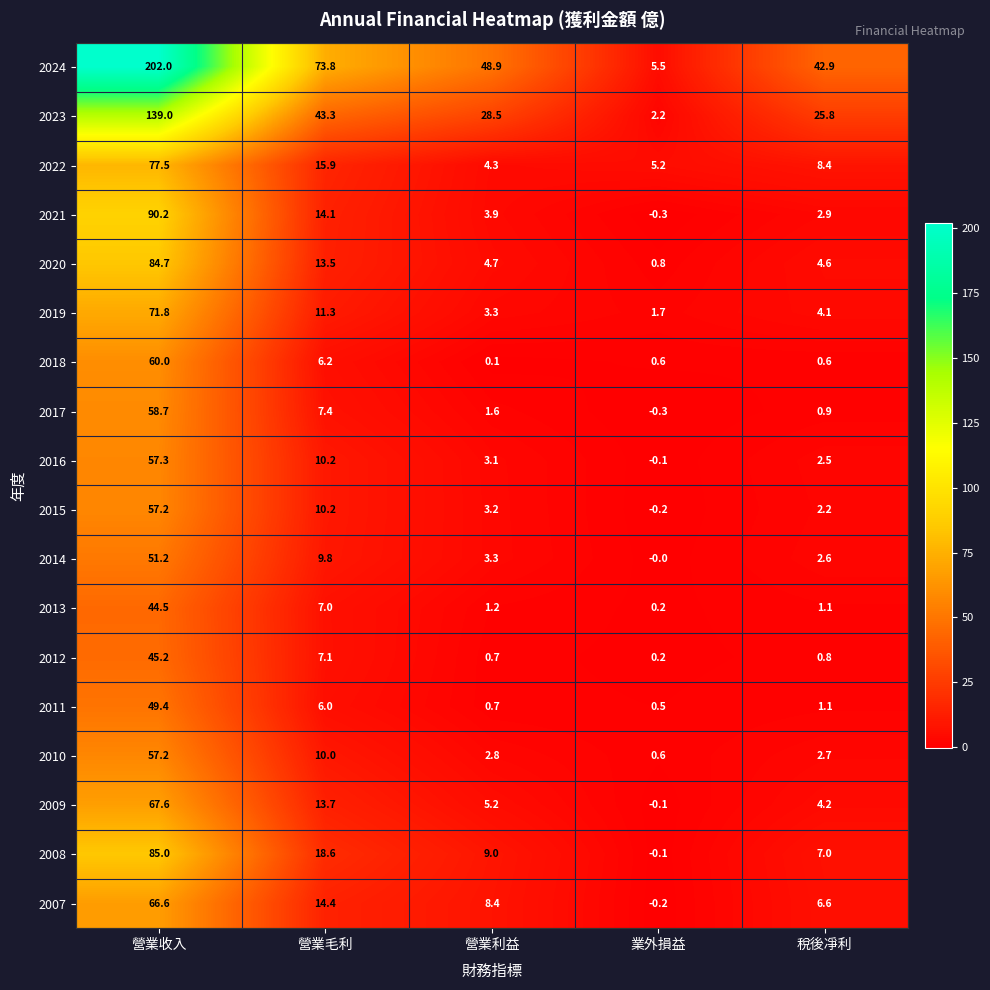

Between 營業收入 and 營業利益, which series saw the biggest shift?

2024